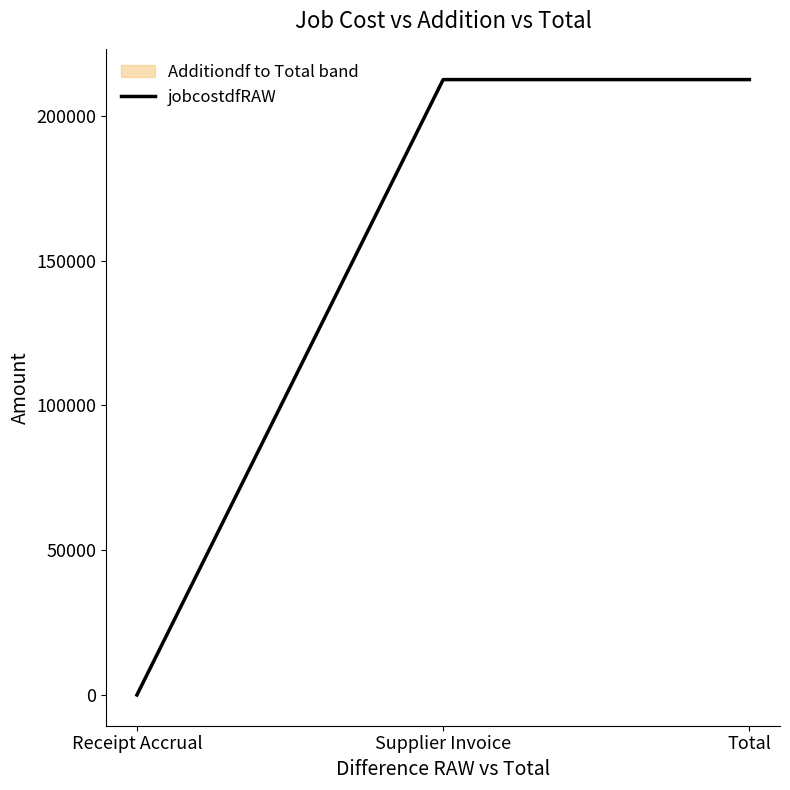

Reading left to right, transcribe all the data shown in this chart.

0.0	212554.1	212554.1